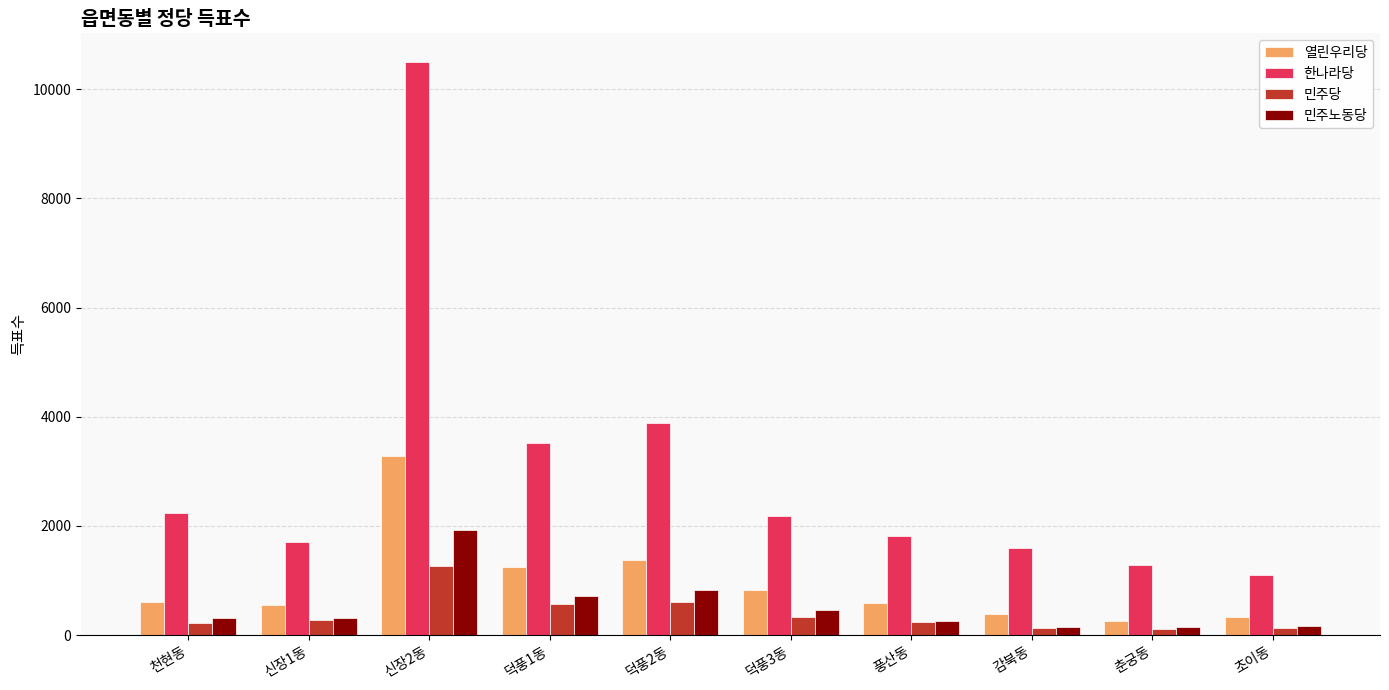

Which series changed the most between 천현동 and 춘궁동?

한나라당